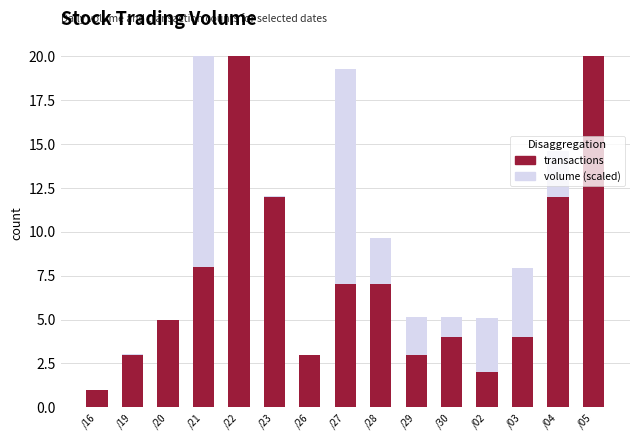

Rank the series by their maximum value, from highest to lowest.

volume (scaled), transactions